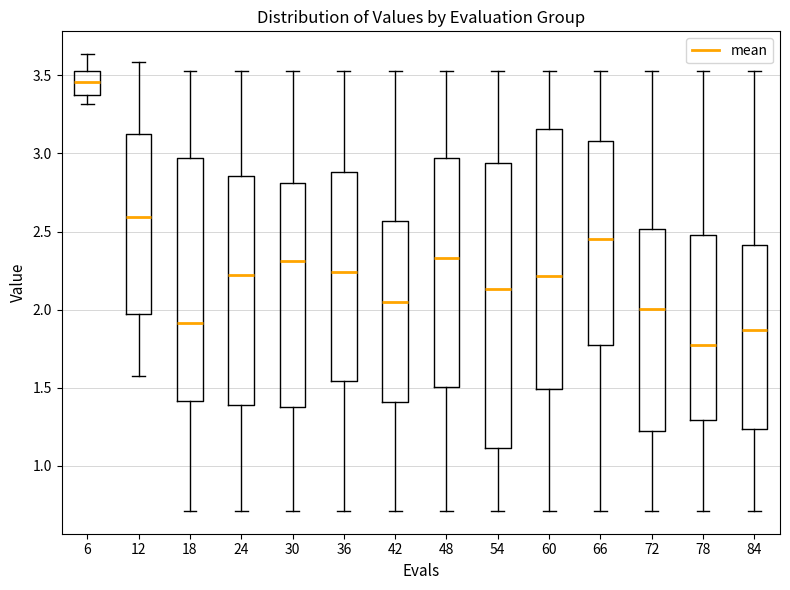

Reading left to right, read every box against the y-axis: the position of its median line, the range the box covers, and the ends of its whiskers. The values are not printed on the chart, so give them approximately, as read against the axis.

6: median 3.45, box 3.35 to 3.55, whiskers 3.30 to 3.65
12: median 2.60, box 1.95 to 3.15, whiskers 1.55 to 3.60
18: median 1.90, box 1.40 to 2.95, whiskers 0.70 to 3.55
24: median 2.20, box 1.40 to 2.85, whiskers 0.70 to 3.55
30: median 2.30, box 1.40 to 2.80, whiskers 0.70 to 3.55
36: median 2.25, box 1.55 to 2.90, whiskers 0.70 to 3.55
42: median 2.05, box 1.40 to 2.55, whiskers 0.70 to 3.55
48: median 2.35, box 1.50 to 2.95, whiskers 0.70 to 3.55
54: median 2.15, box 1.10 to 2.95, whiskers 0.70 to 3.55
60: median 2.20, box 1.50 to 3.15, whiskers 0.70 to 3.55
66: median 2.45, box 1.75 to 3.10, whiskers 0.70 to 3.55
72: median 2.00, box 1.20 to 2.50, whiskers 0.70 to 3.55
78: median 1.75, box 1.30 to 2.50, whiskers 0.70 to 3.55
84: median 1.85, box 1.25 to 2.40, whiskers 0.70 to 3.55